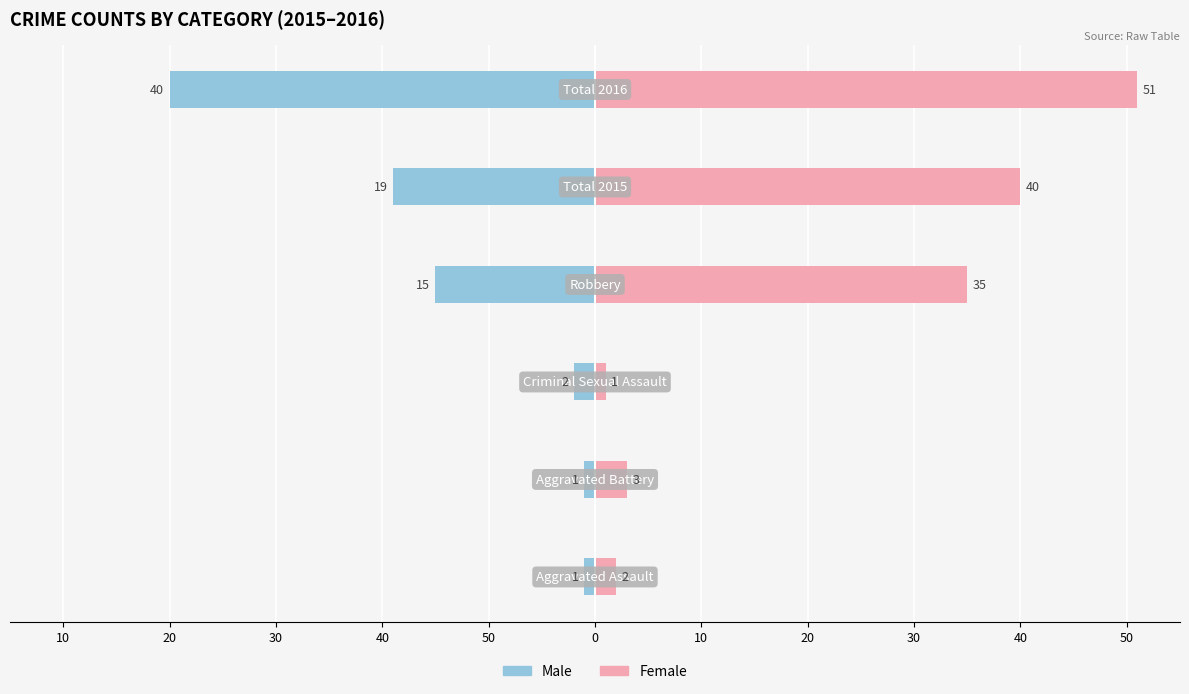

List the series in order of their peak value, lowest first.

Male, Female